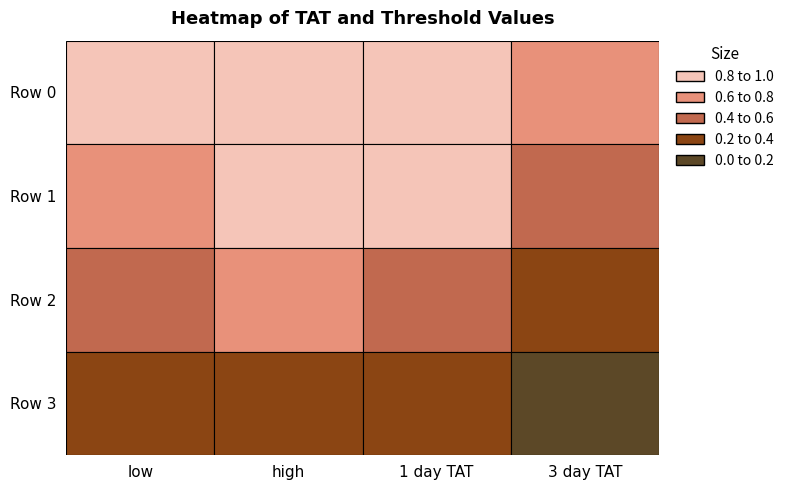

Reading left to right, what are all the values shown in this chart?

Row 0: 0=0.9	1=1.0	2=1.0	3=0.8
Row 1: 0=0.7	1=0.9	2=0.8	3=0.5
Row 2: 0=0.4	1=0.7	2=0.6	3=0.3
Row 3: 0=0.2	1=0.4	2=0.3	3=0.2